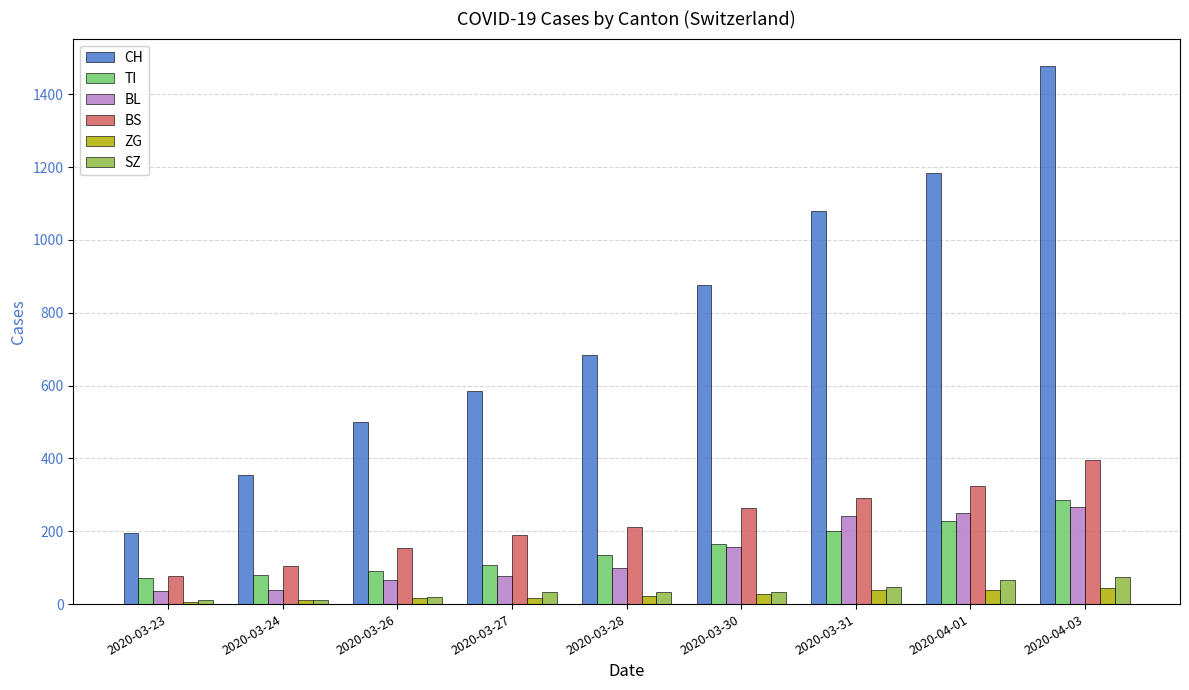

Count the number of data series in this chart.

6